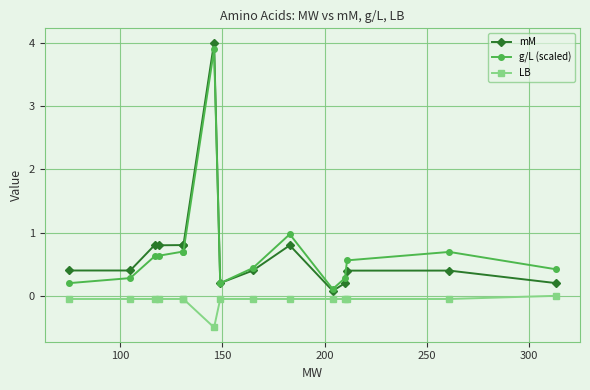

Where is mM nearest to the value 2?

150